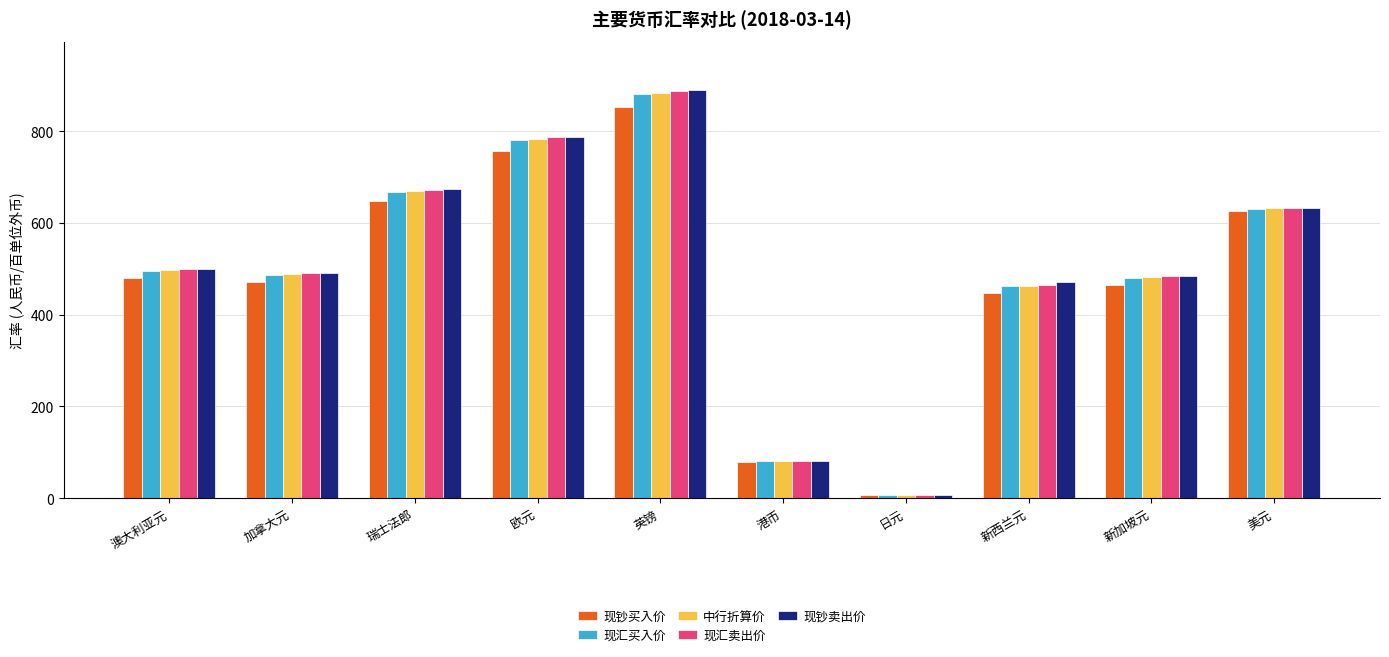

True or false: 现钞买入价 has a value of 470.9 at 加拿大元.

True